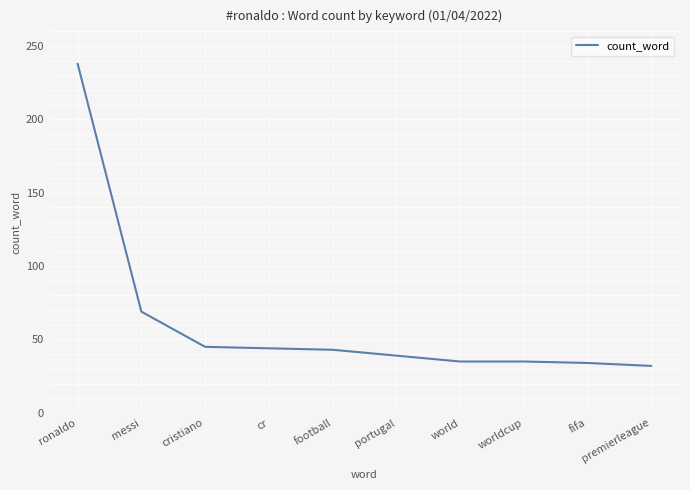

What is the change in value from portugal to world?

-4